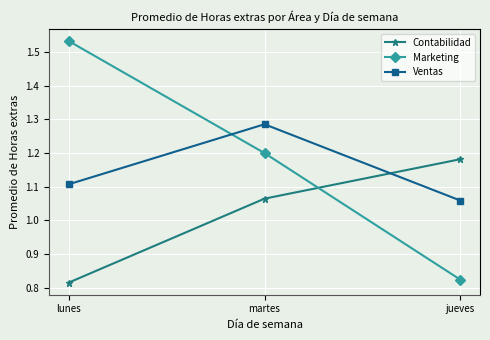

Where is Ventas nearest to the value 1?

jueves